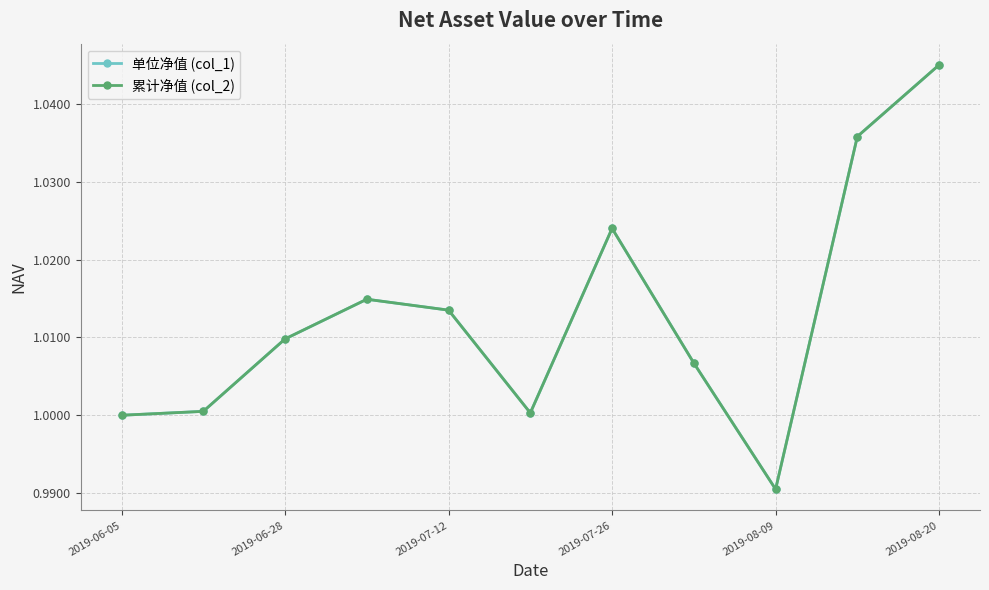

Does the chart have visible grid lines?

Yes